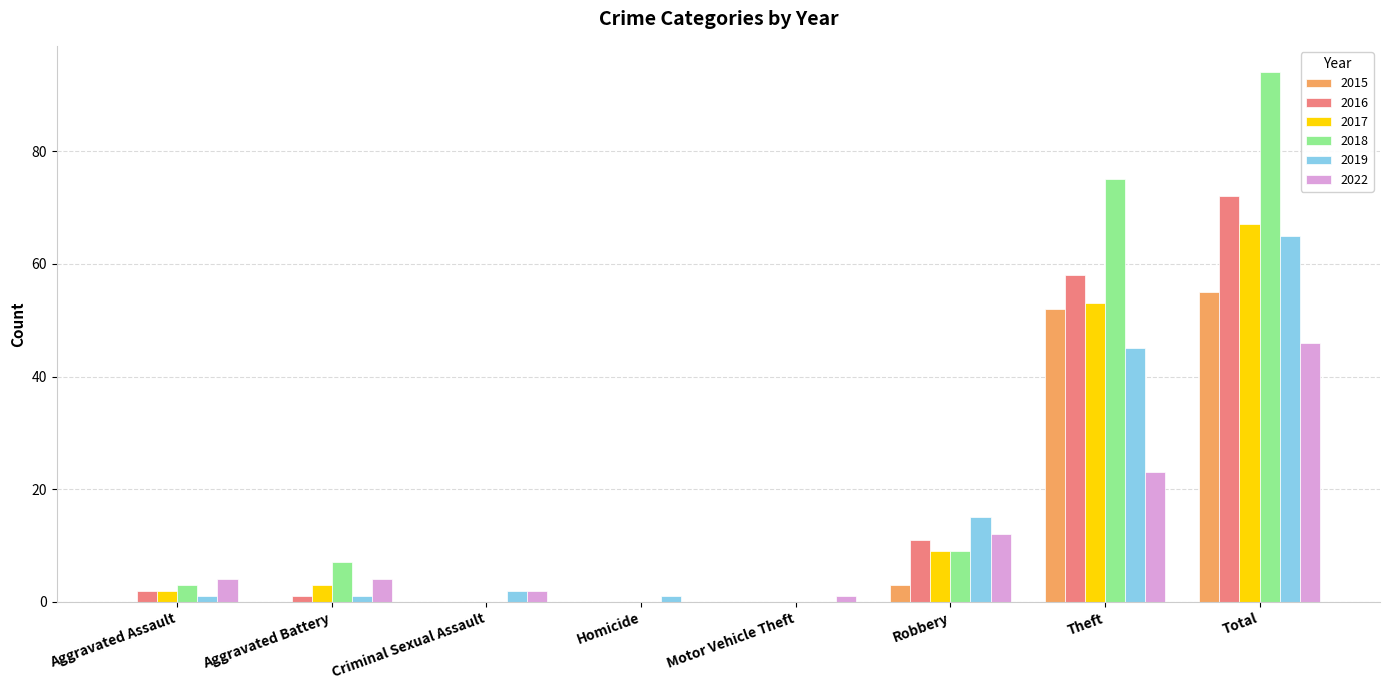

What is the average value of the 2017 series?

17